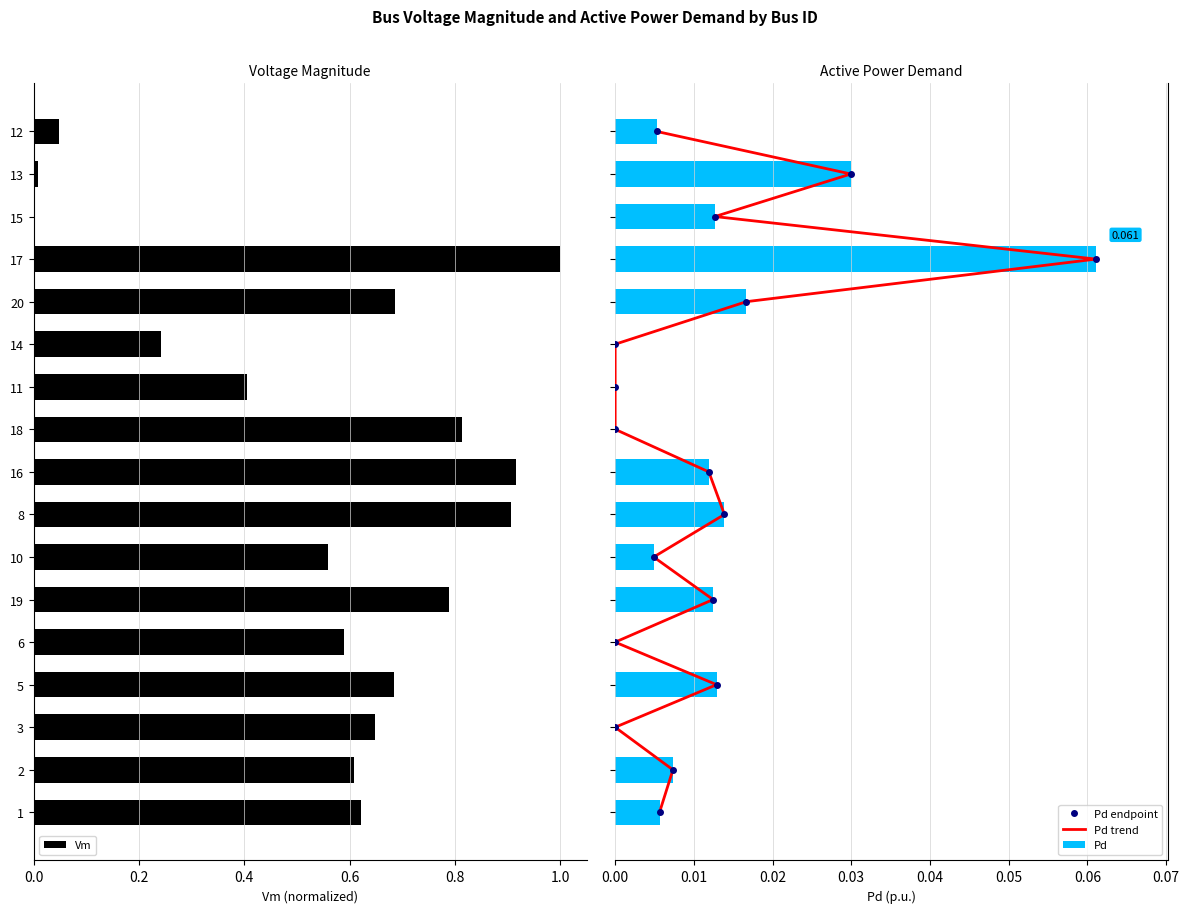

The Vm series shows 0.3 at 8. True or false?

False